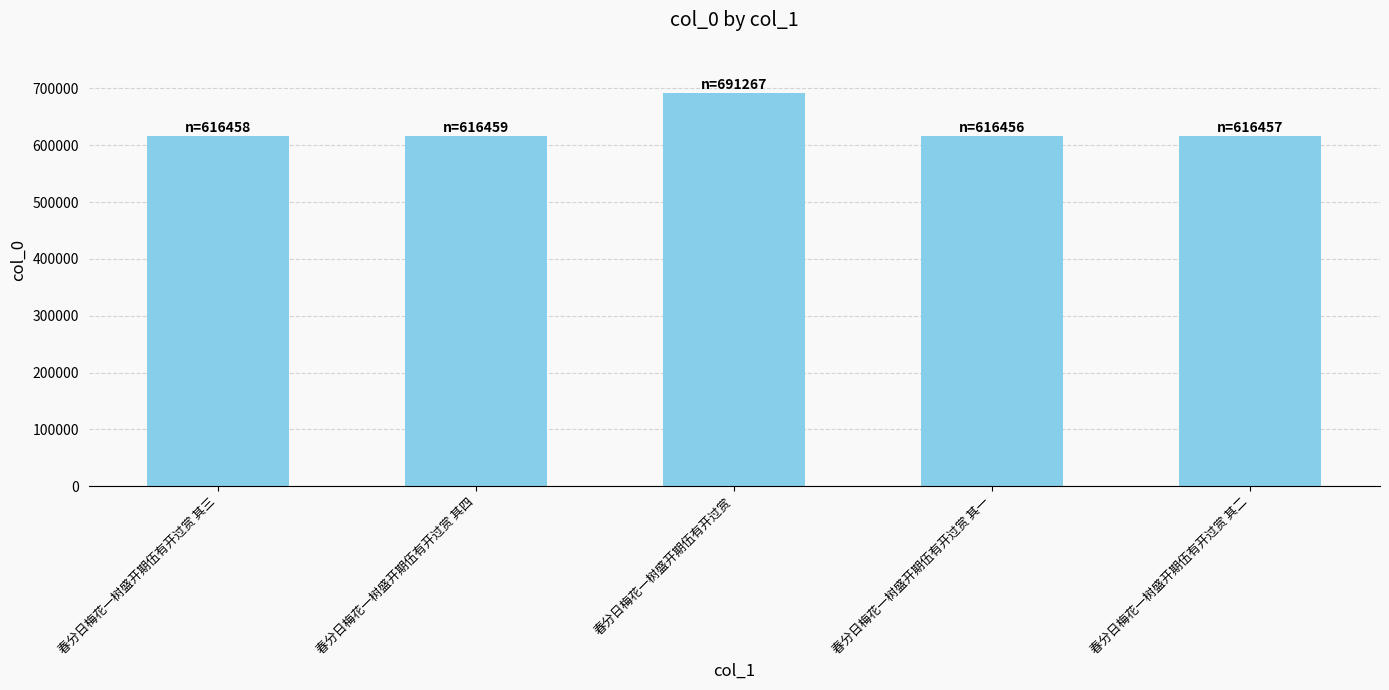

What is the label of the 4th bar from the left?

春分日梅花一树盛开期伍有开过赏 其一